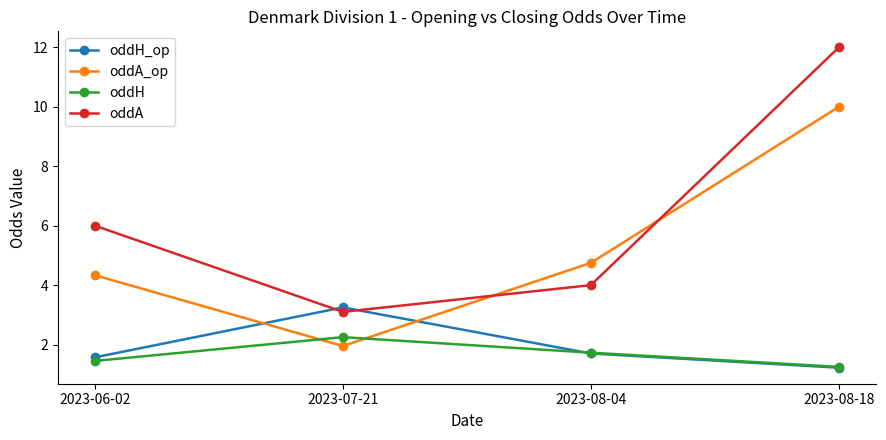

True or false: oddH_op has more than 0 interior local peaks.

True